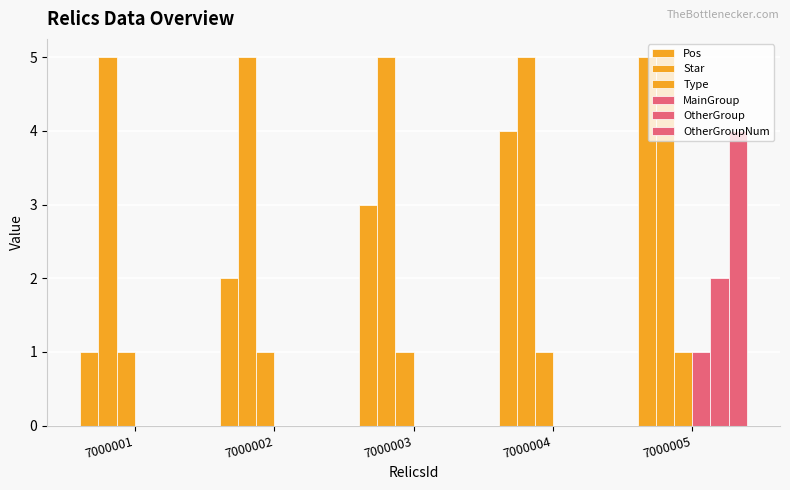

At which label is OtherGroupNum closest to 2?

7000001